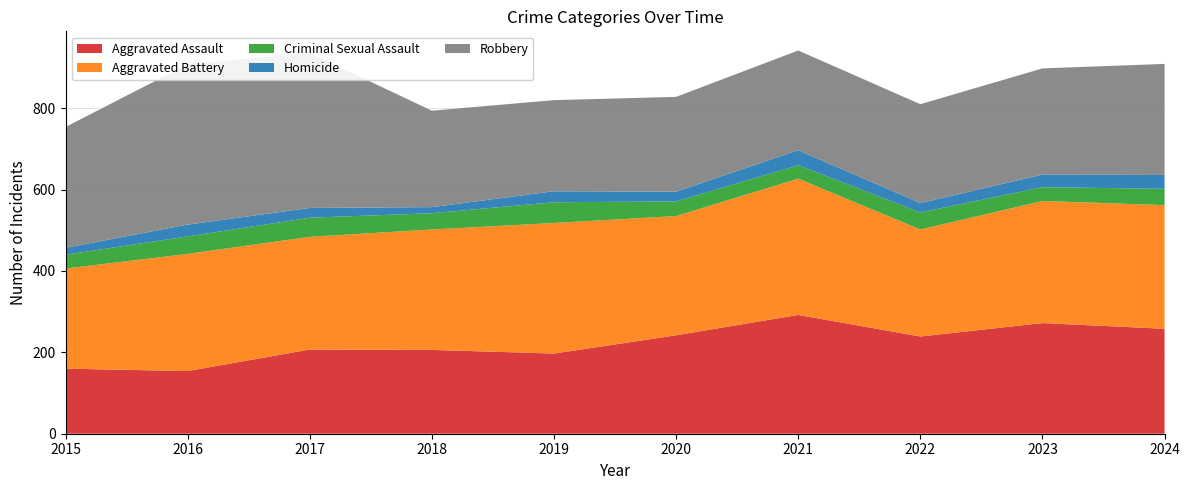

Reading left to right, what are all the values shown in this chart?

Aggravated Assault: 2015=160	2016=154	2017=207	2018=206	2019=197	2020=242	2021=292	2022=239	2023=272	2024=258
Aggravated Battery: 2015=246	2016=288	2017=277	2018=296	2019=321	2020=293	2021=335	2022=263	2023=300	2024=304
Criminal Sexual Assault: 2015=34	2016=43	2017=47	2018=40	2019=51	2020=36	2021=33	2022=42	2023=34	2024=40
Homicide: 2015=17	2016=29	2017=24	2018=15	2019=27	2020=24	2021=37	2022=23	2023=31	2024=34
Robbery: 2015=297	2016=394	2017=381	2018=237	2019=224	2020=233	2021=245	2022=243	2023=261	2024=273